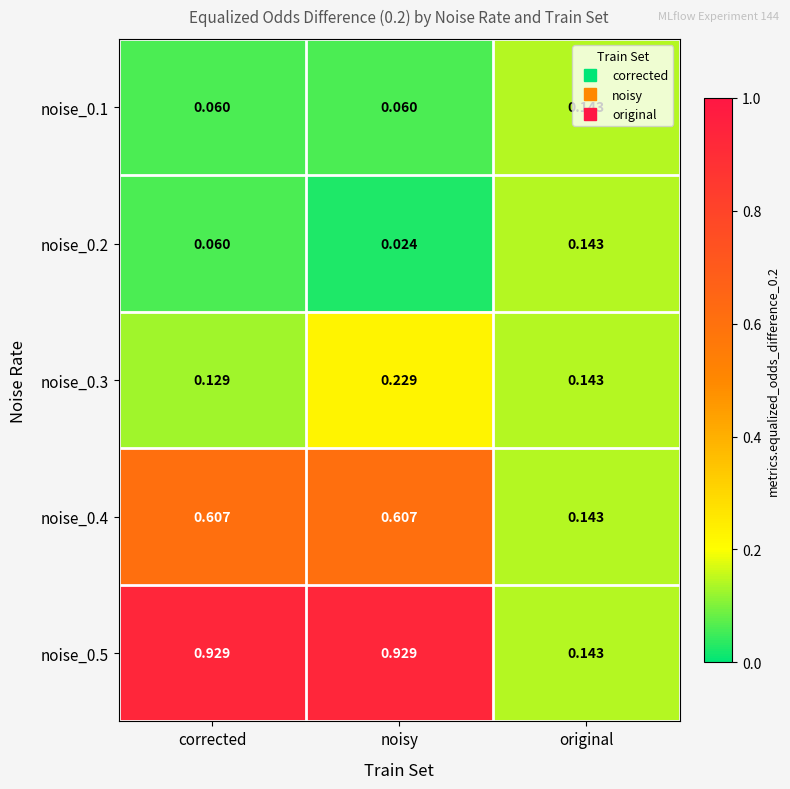

At how many categories does at least one series exceed 0?

3